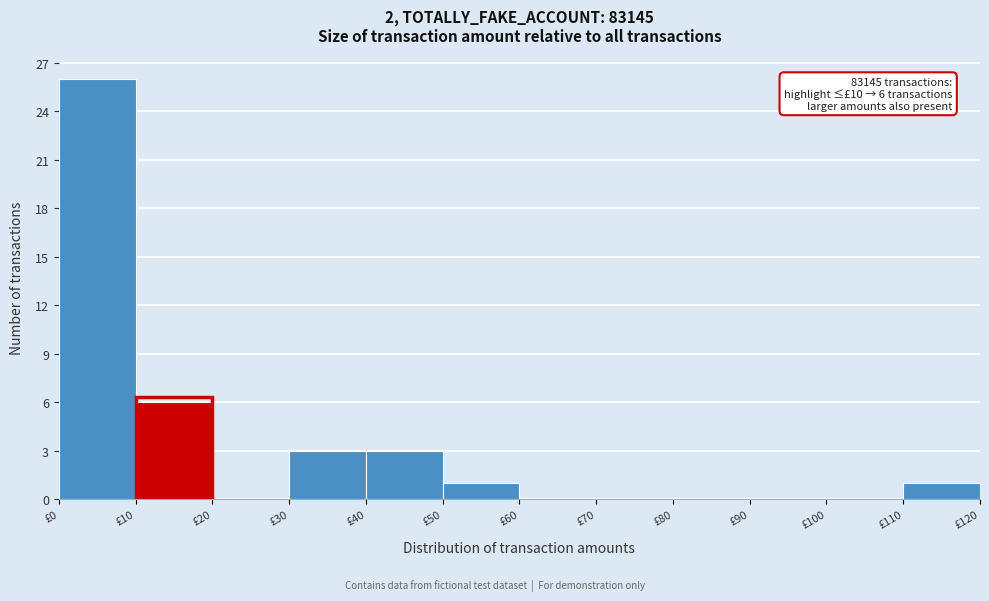

Which range on the x-axis has the tallest bar?

0 to 10